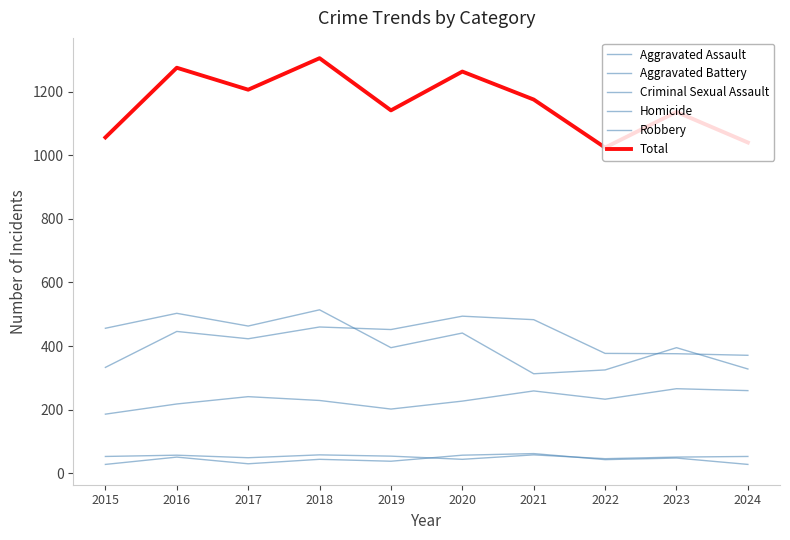

How many values in the Robbery series are below 441?

5